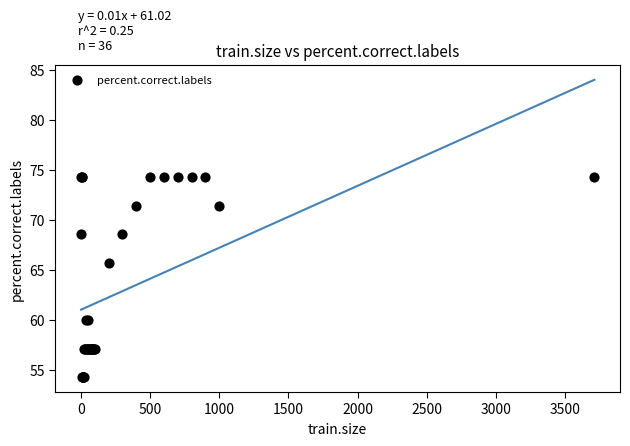

What Y value in the scatter plot is closest to 64?

65.7